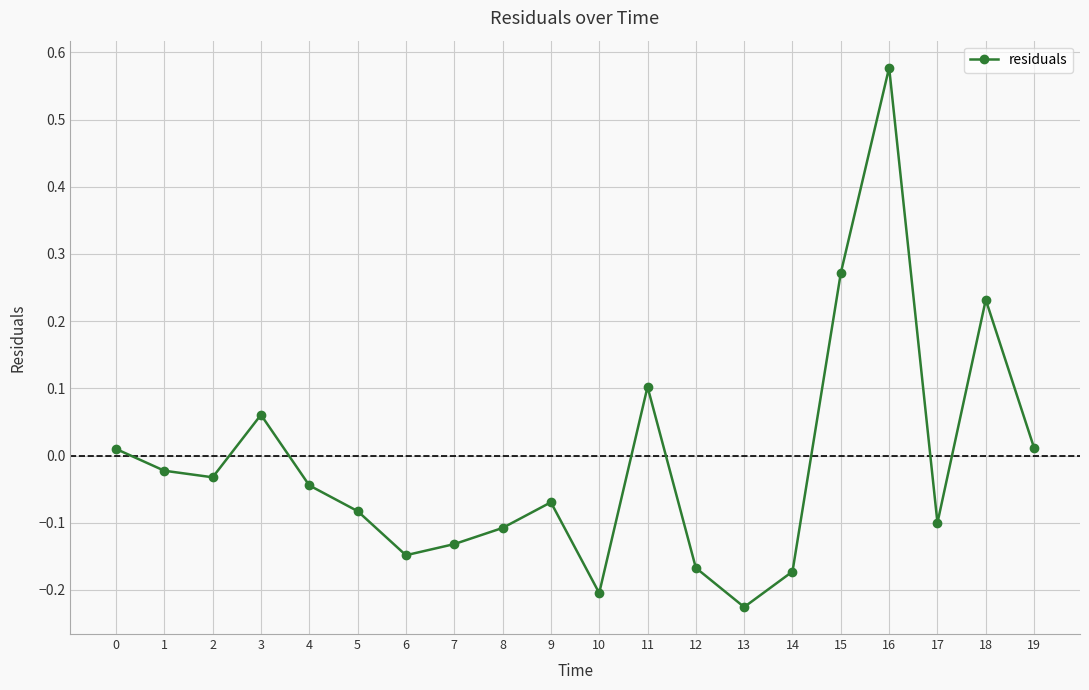

Between 15 and 3, which is larger?

15